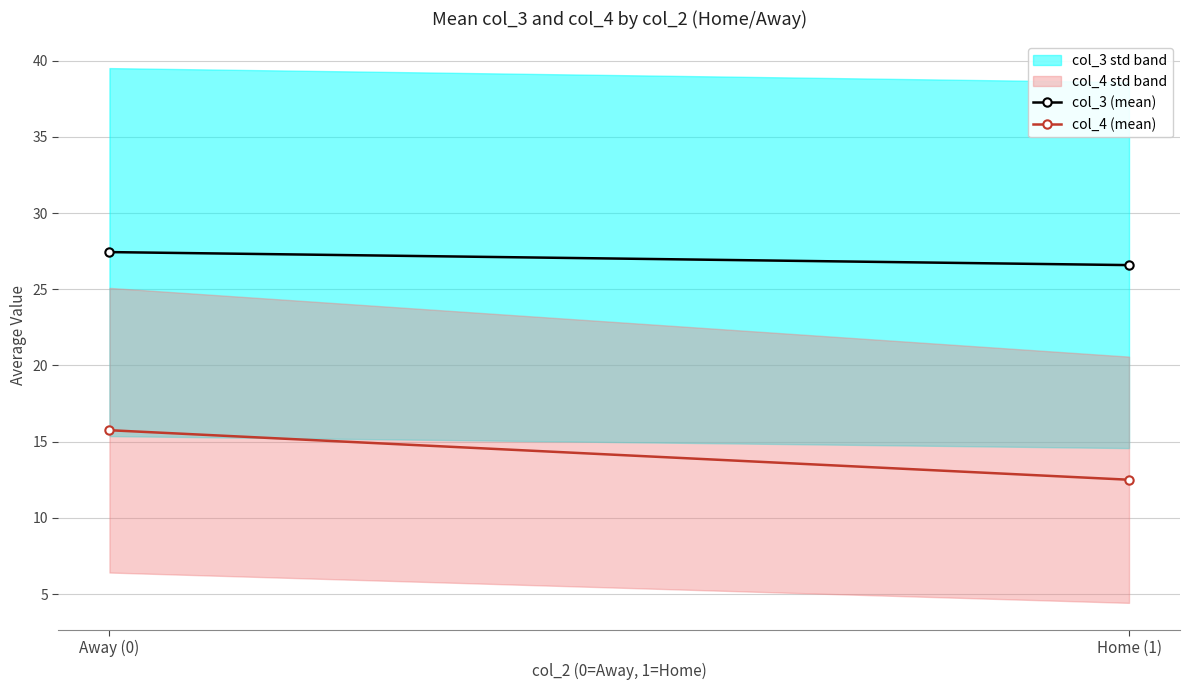

Where does the col_3 (mean) series first go above 27?

Away (0)